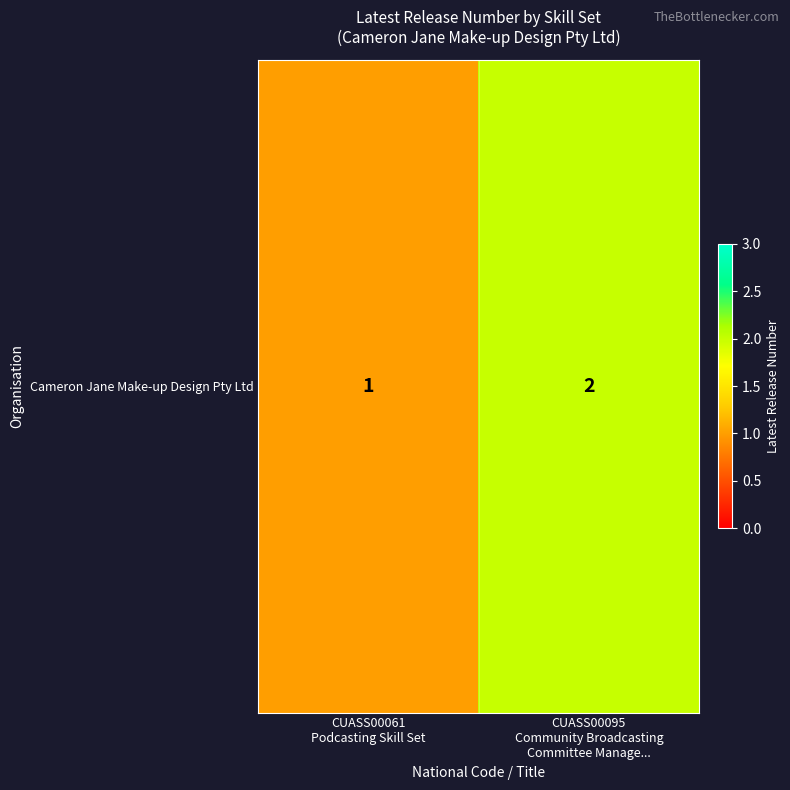

Count the values in the range 1 to 2.

2